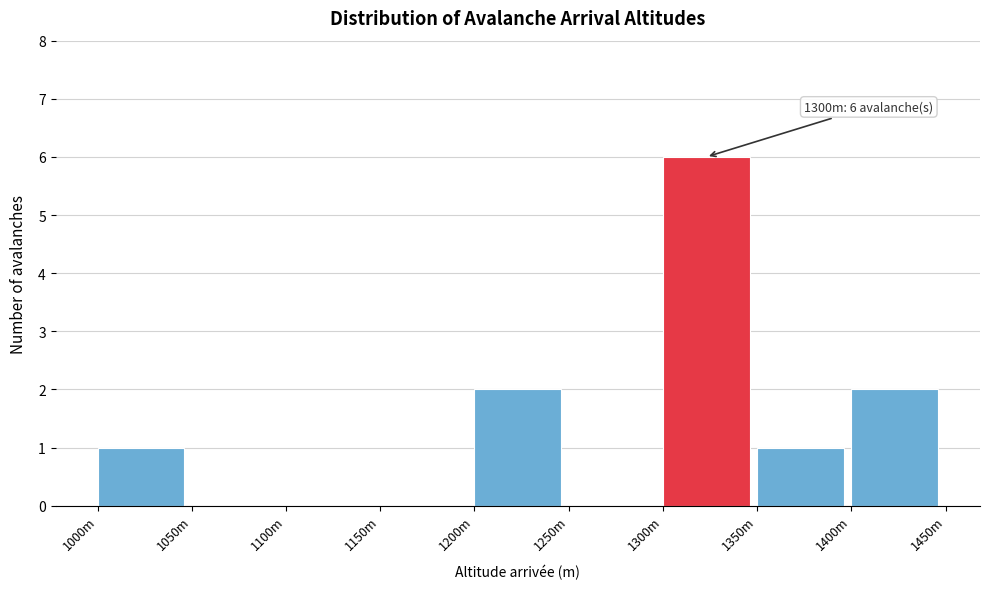

Reading left to right, what are all the values shown in this chart?

1000m=1	1050m=0	1100m=0	1150m=0	1200m=2	1250m=0	1300m=6	1350m=1	1400m=2